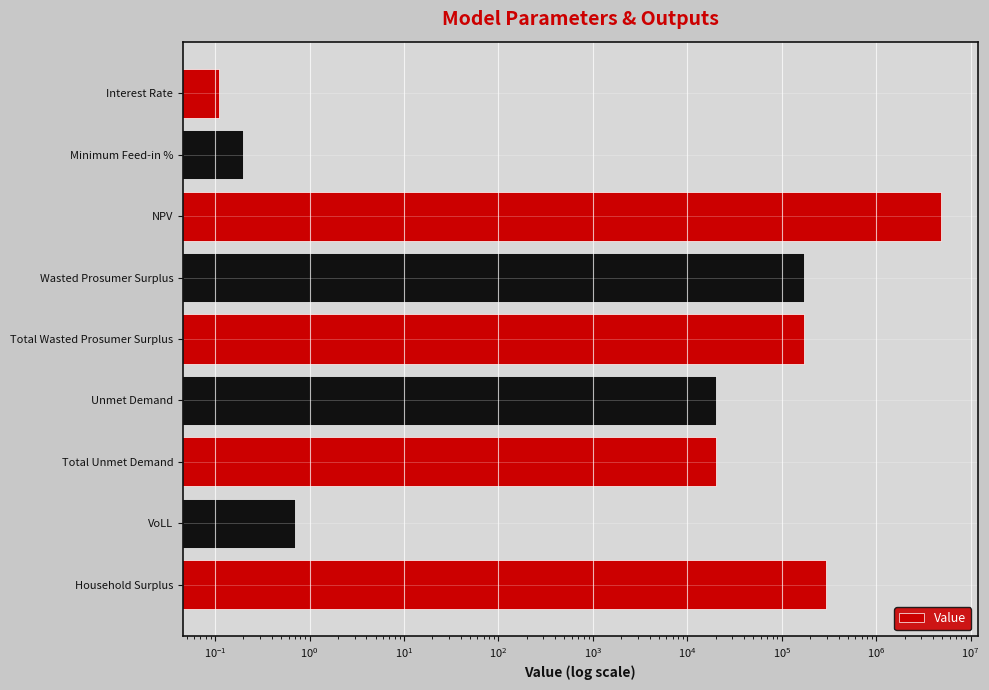

How many categories are shown in the chart?

9